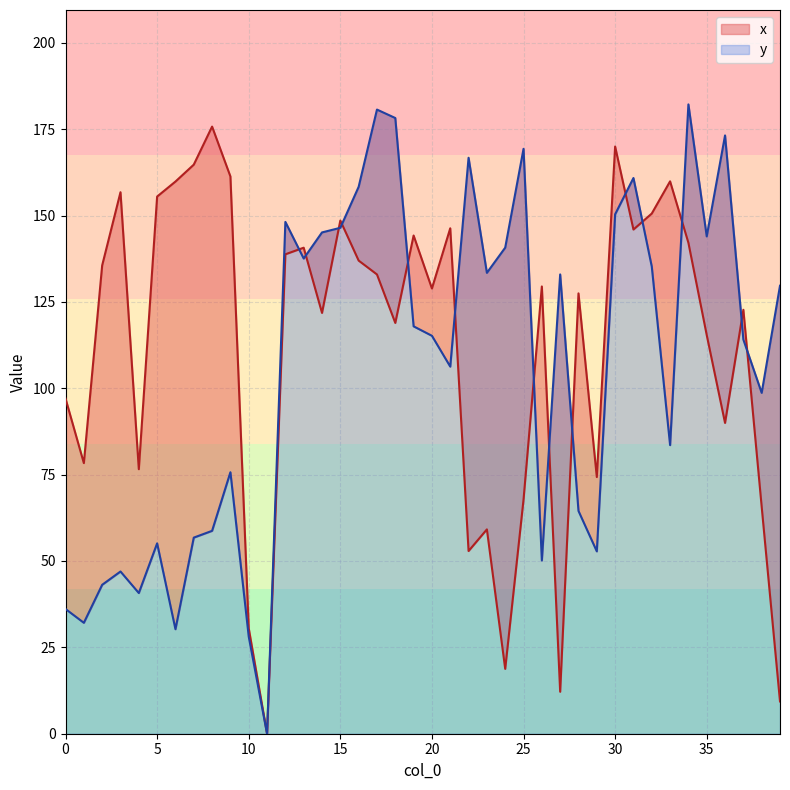

At which label does x first exceed 129?

2